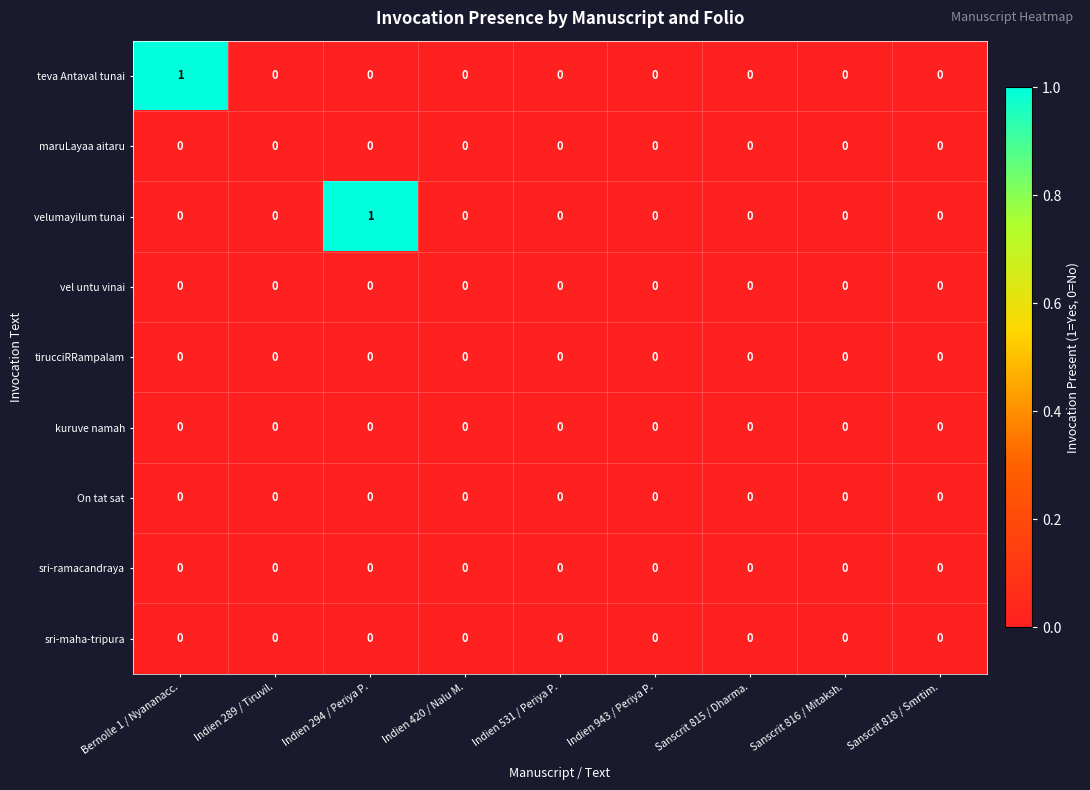

Count the teva Antaval tunai values in the range 0 to 1.

9